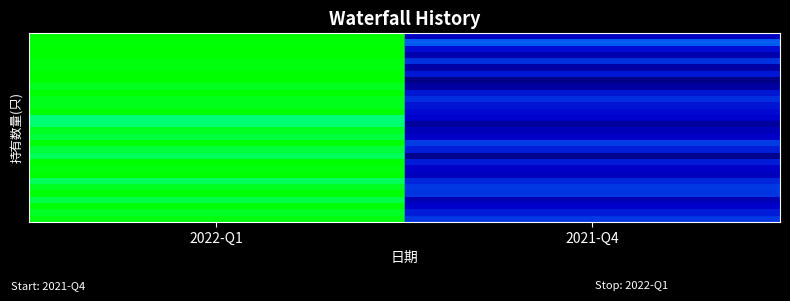

At which category is the sum across all series the highest?

2022-Q1